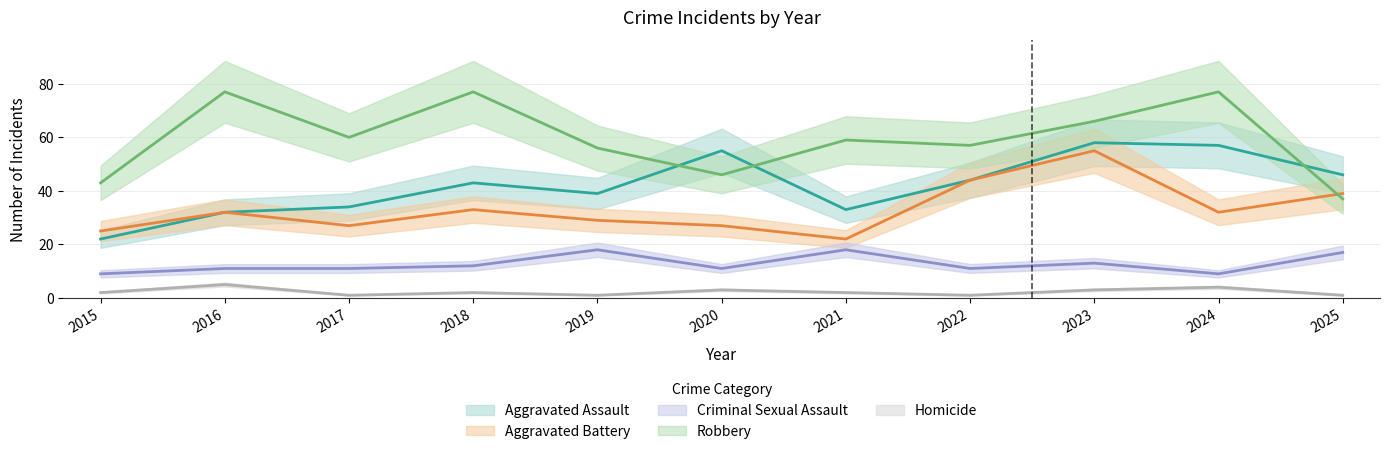

What is the spread (max minus min) of values at 2021?

57